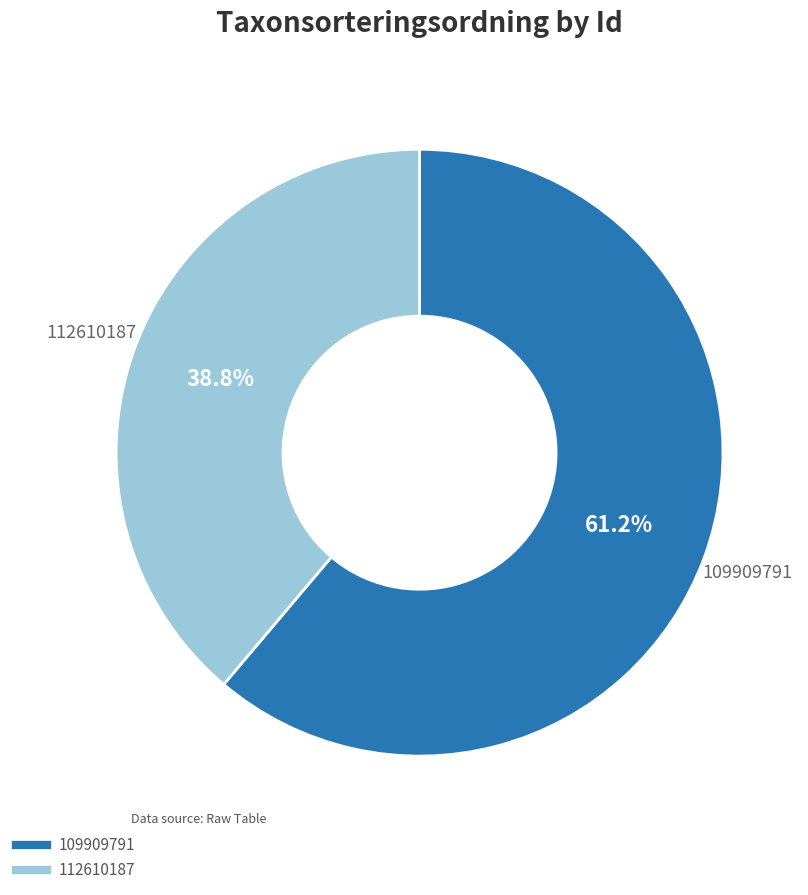

Which has a higher value, 109909791 or 112610187?

109909791